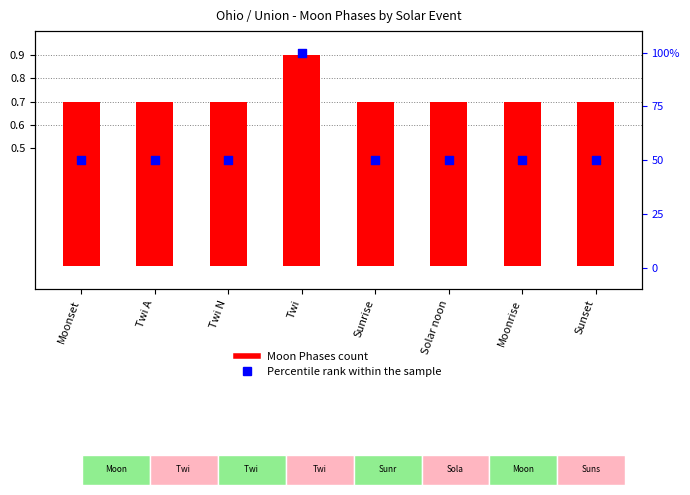

Is the value of Percentile rank within the sample at Solar noon greater than the value of Moon Phases (normalized) at Twi A?

Yes